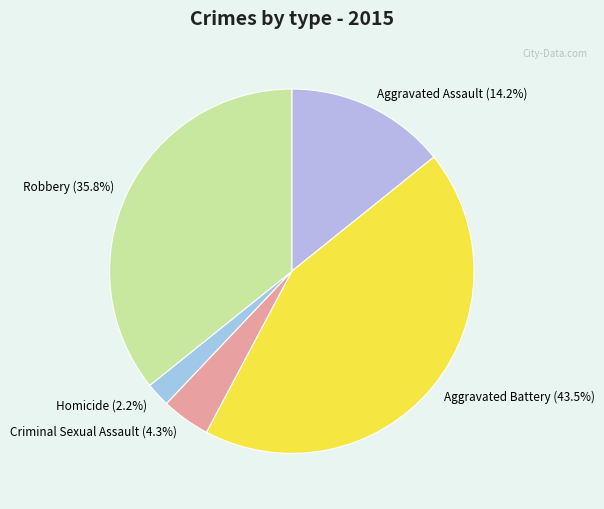

To the nearest percent, what is the difference between the largest and smallest slice percentages?

41%